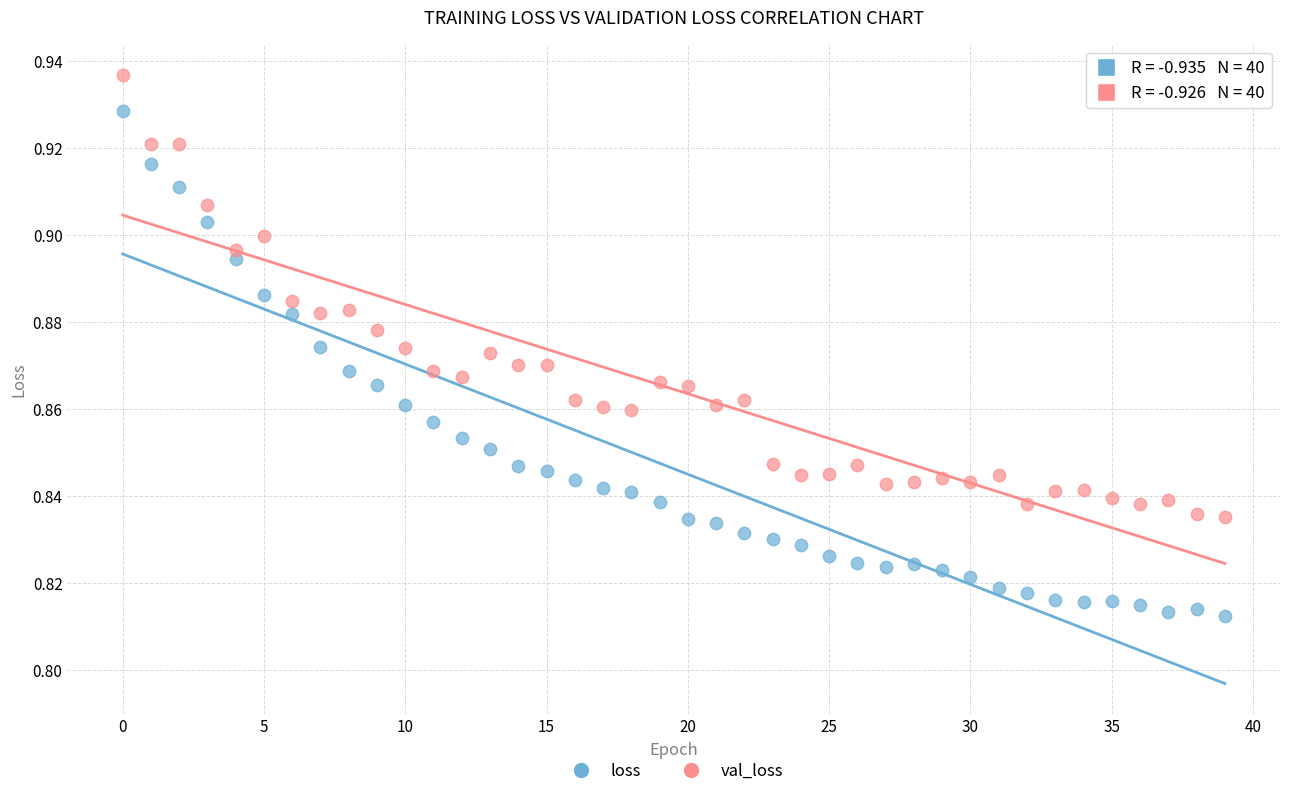

Which series reaches the maximum Y coordinate?

val_loss